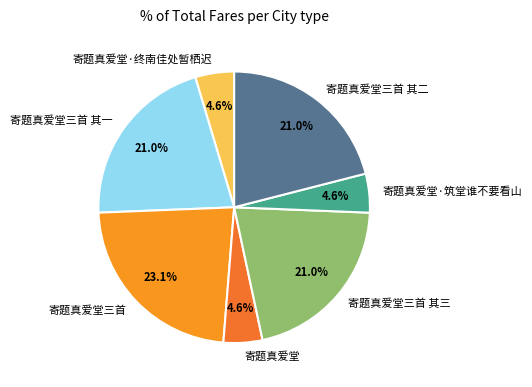

How many slices are in this pie chart?

7